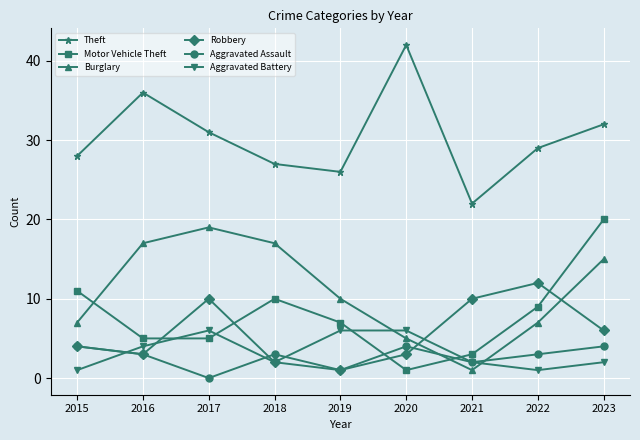

At which category does the chart reach its minimum across all series?

2017